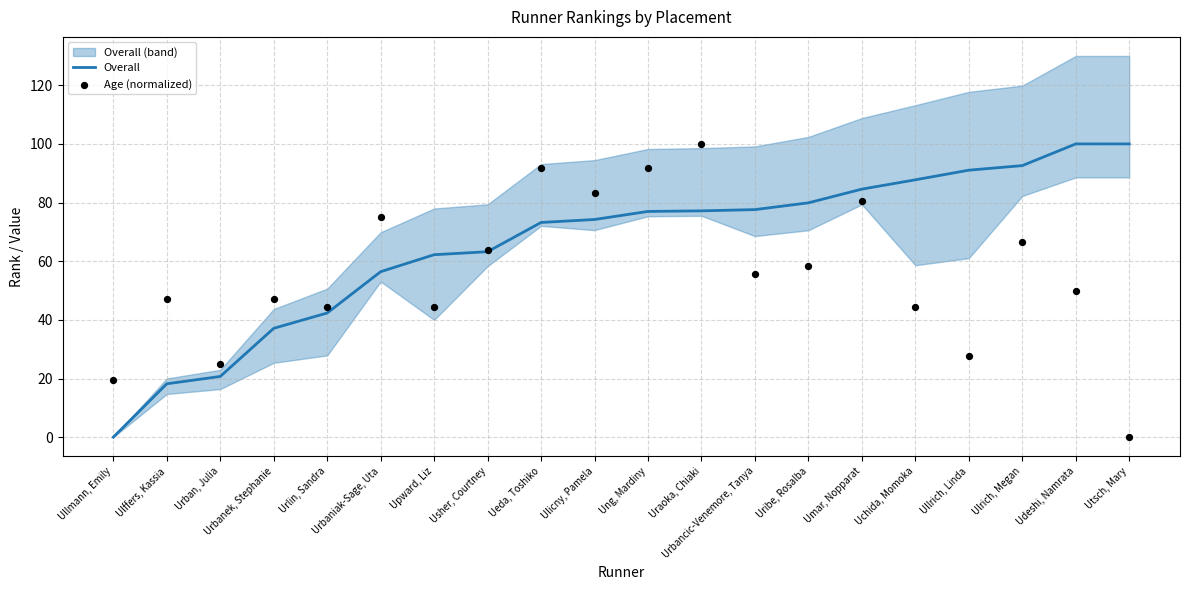

What is the total value across all series at Udeshi, Namrata?

150.0